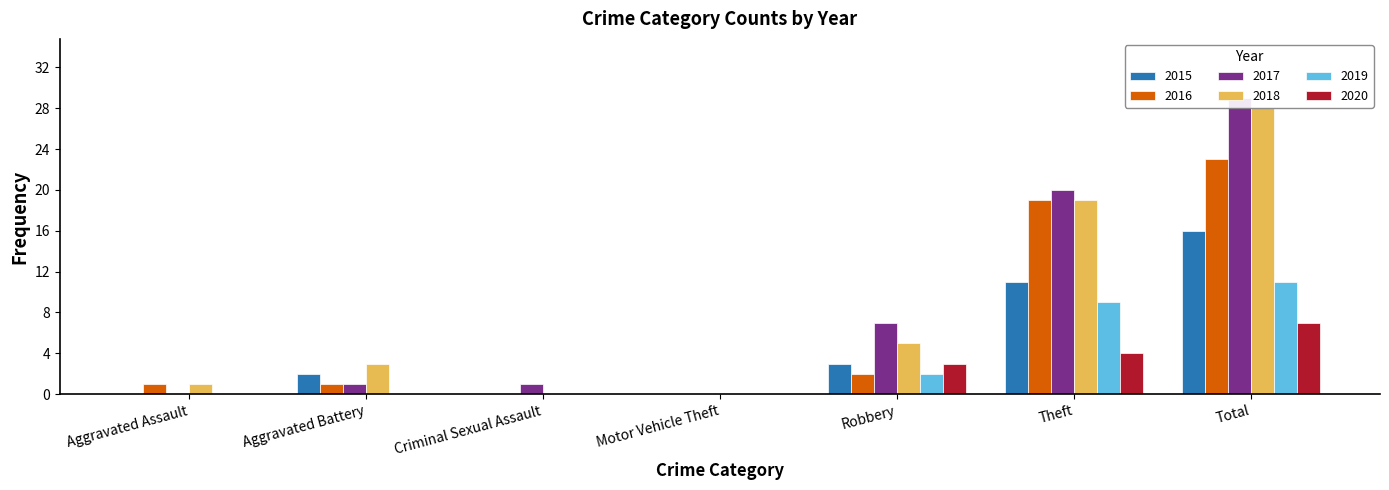

Is it true that 2015 equals 16 at Theft?

False